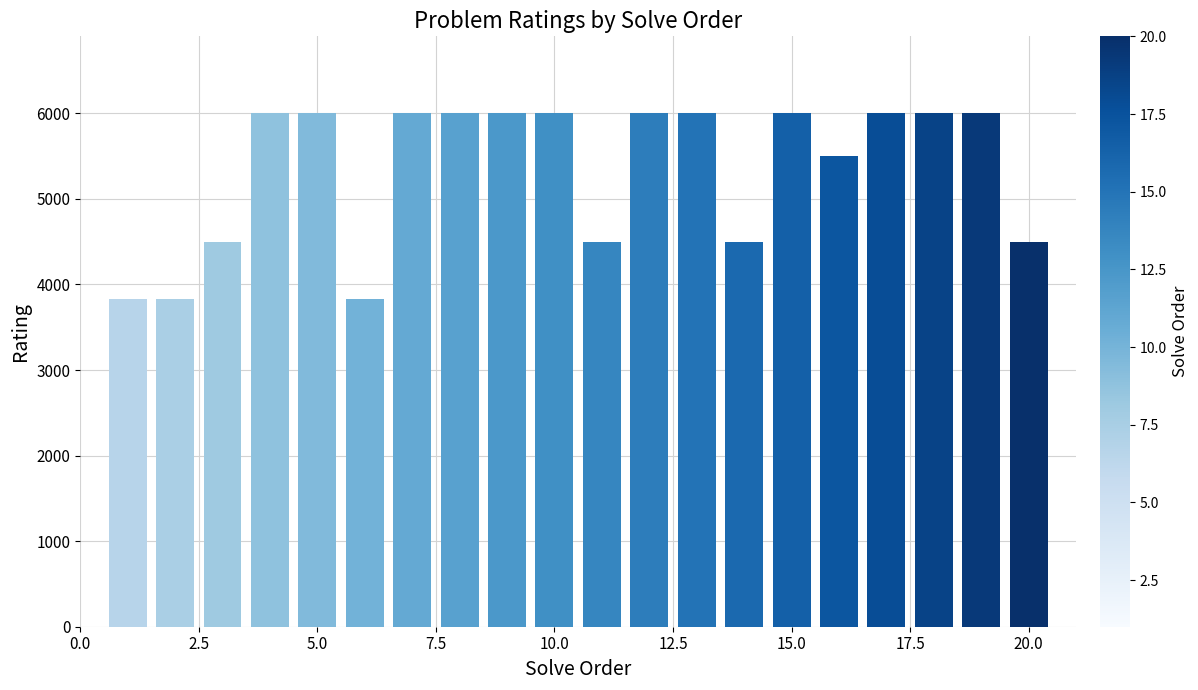

How many values are below 6000?

8